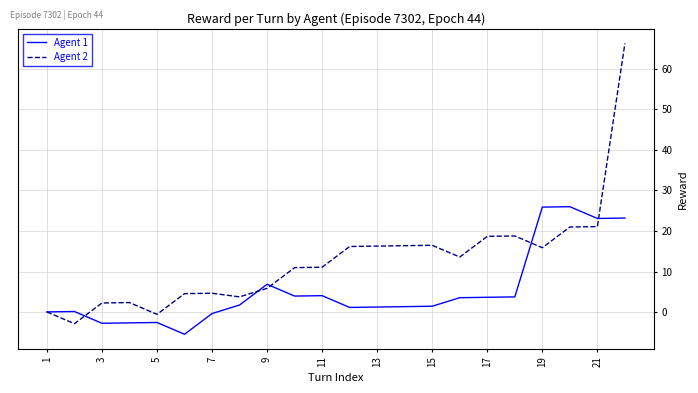

What is the sum of all Agent 1 values?

118.3